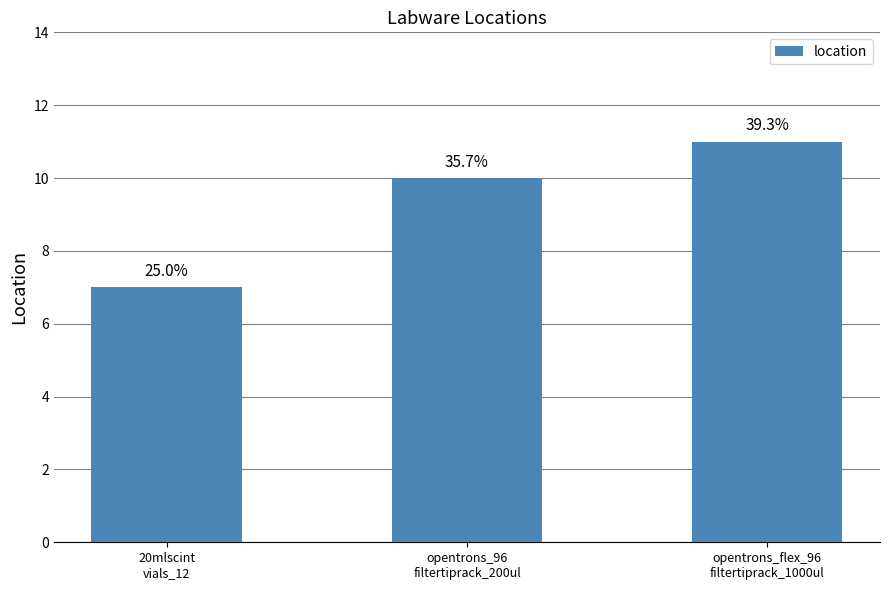

What value does the data have at 20mlscint
vials_12?

7